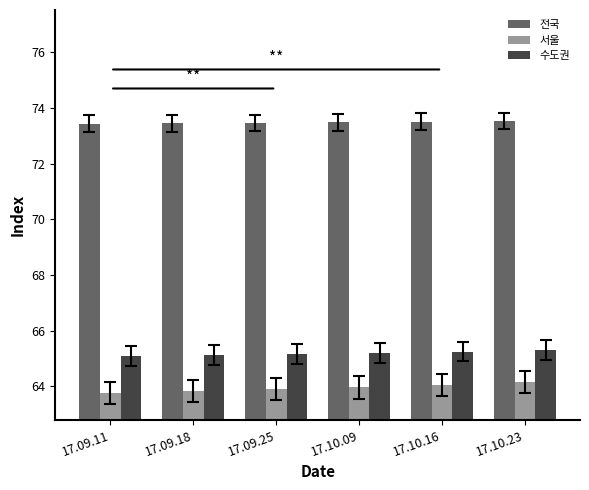

What is the average value of the 서울 series?

63.9